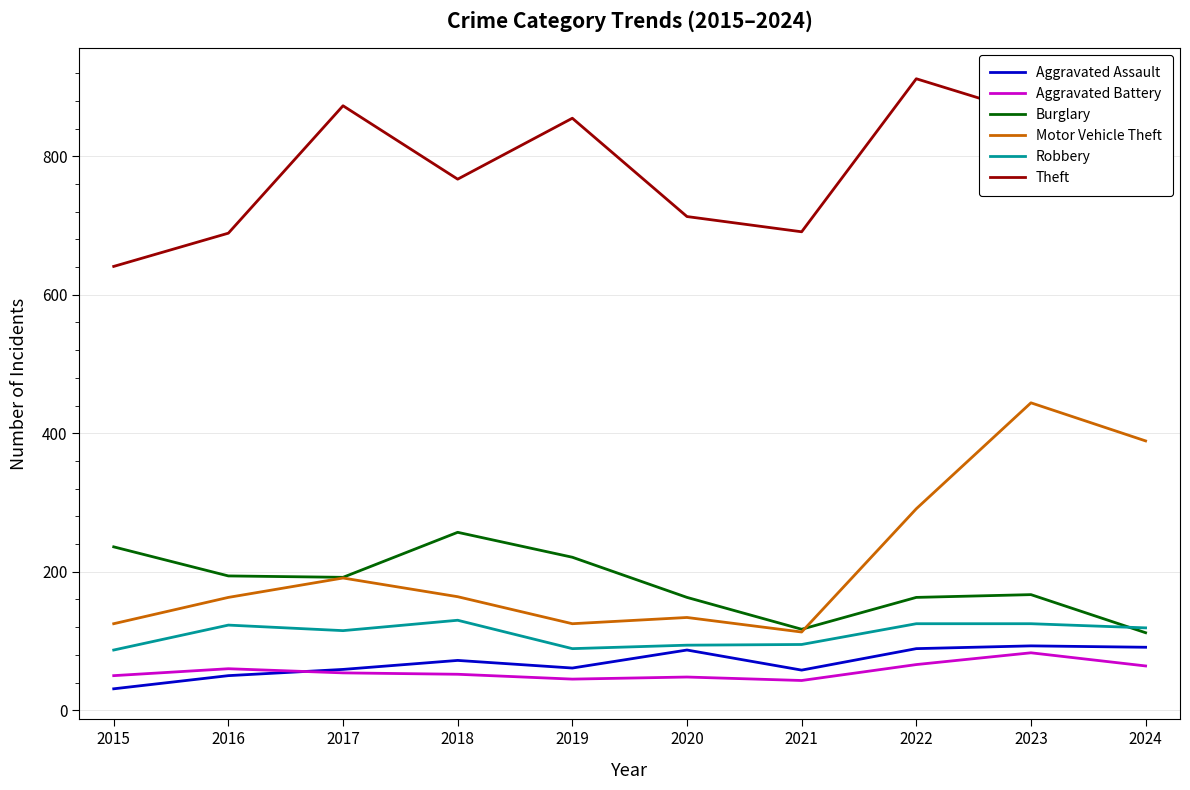

True or false: Motor Vehicle Theft has a value of 125 at 2015.

True